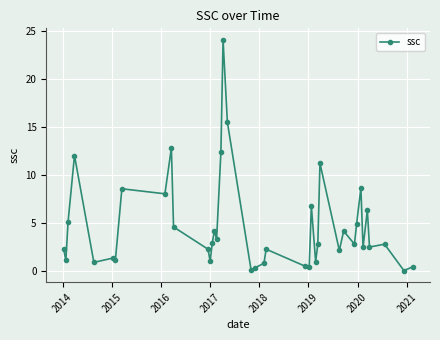

What is the difference between the maximum and minimum values?

24.1